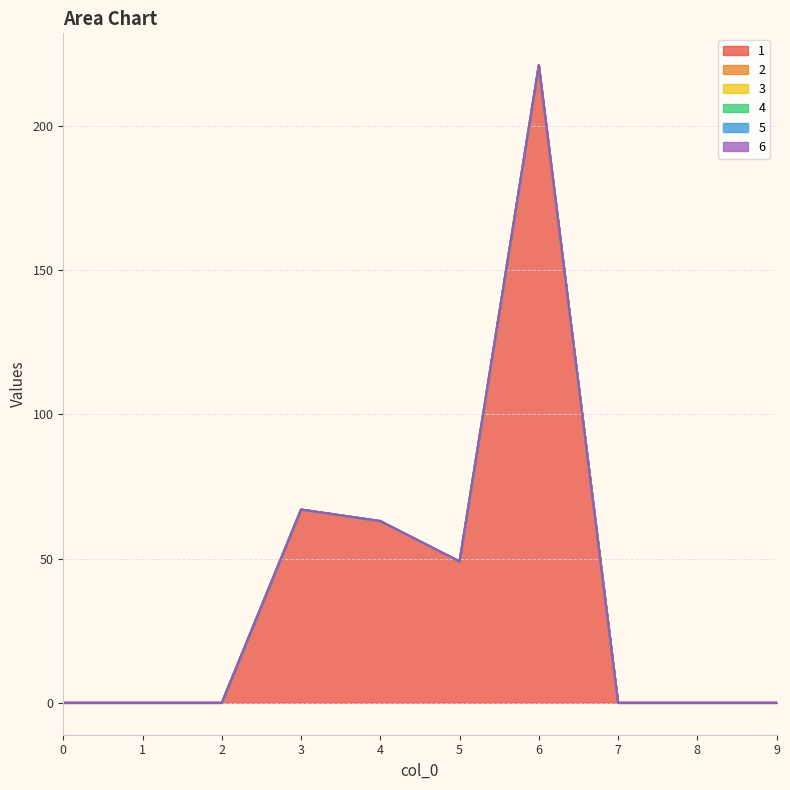

True or false: 6 and 3 intersect in this chart.

False